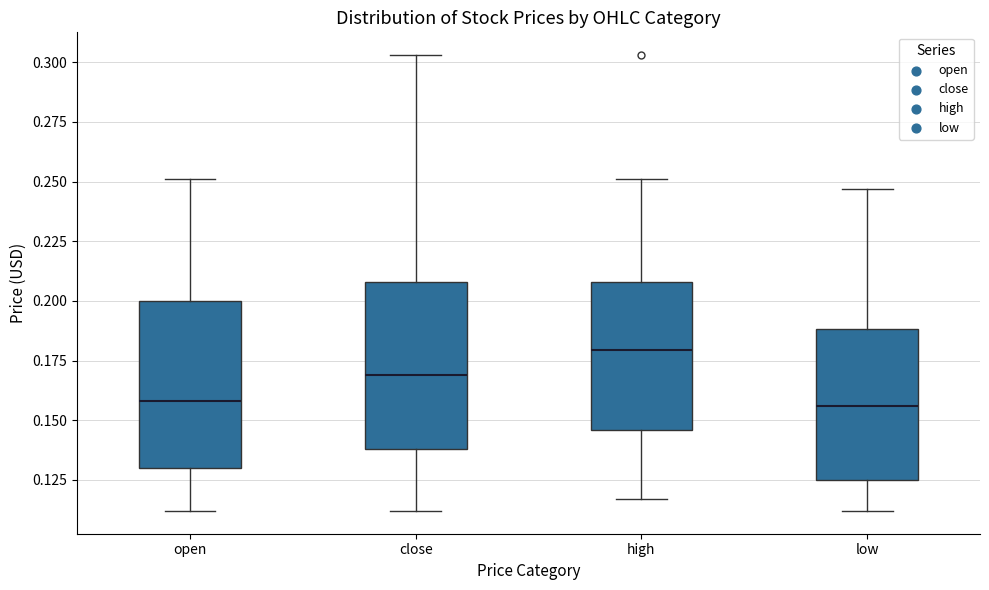

Reading left to right, transcribe this box plot: for each box, give where its median line is, the range the box spans, and where its two whiskers end, as read against the y-axis. The values are not printed on the chart, so give them approximately, as read against the axis.

open: median 0.160, box 0.130 to 0.200, whiskers 0.110 to 0.250
close: median 0.170, box 0.140 to 0.210, whiskers 0.110 to 0.305
high: median 0.180, box 0.145 to 0.210, whiskers 0.115 to 0.250
low: median 0.155, box 0.125 to 0.190, whiskers 0.110 to 0.245